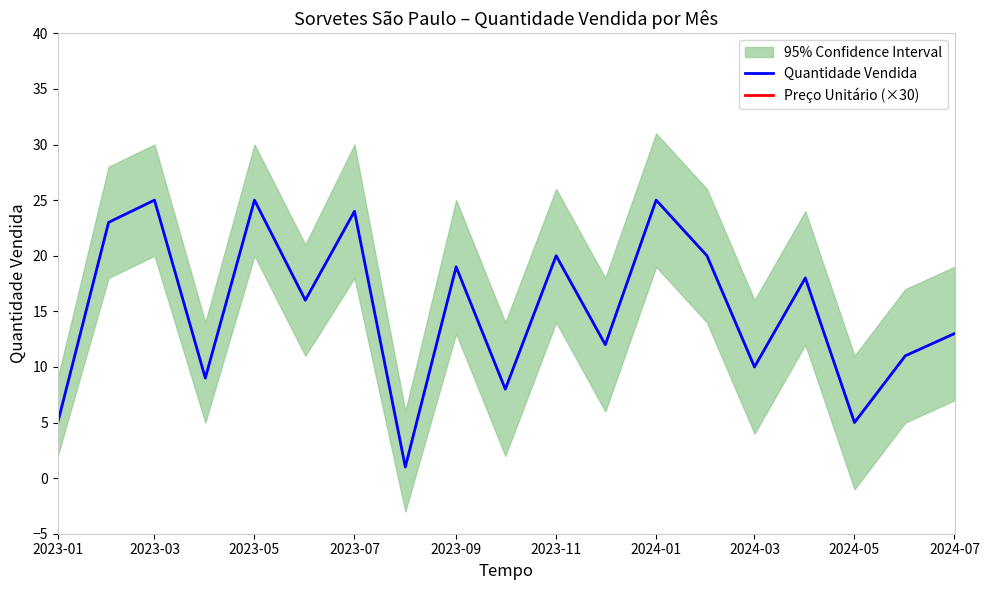

Which series has the widest spread of values?

Quantidade Vendida